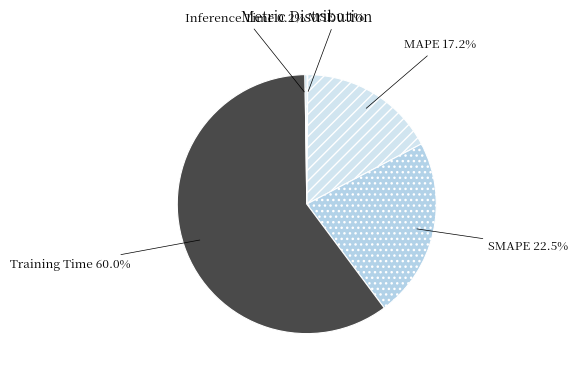

What is the largest slice in the pie chart?

Training Time